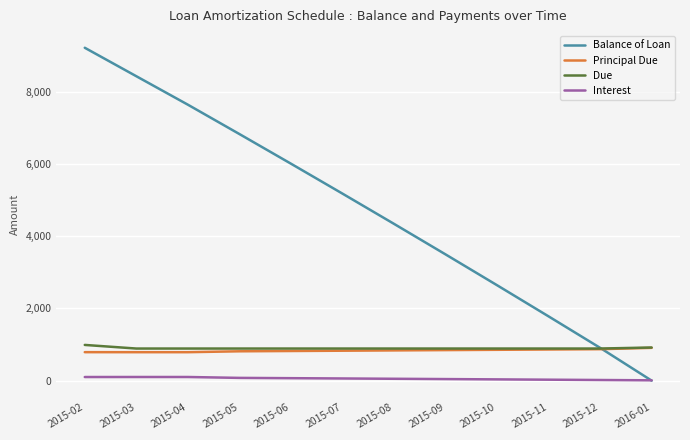

Which series changed the most between 2015-05 and 2015-11?

Balance of Loan